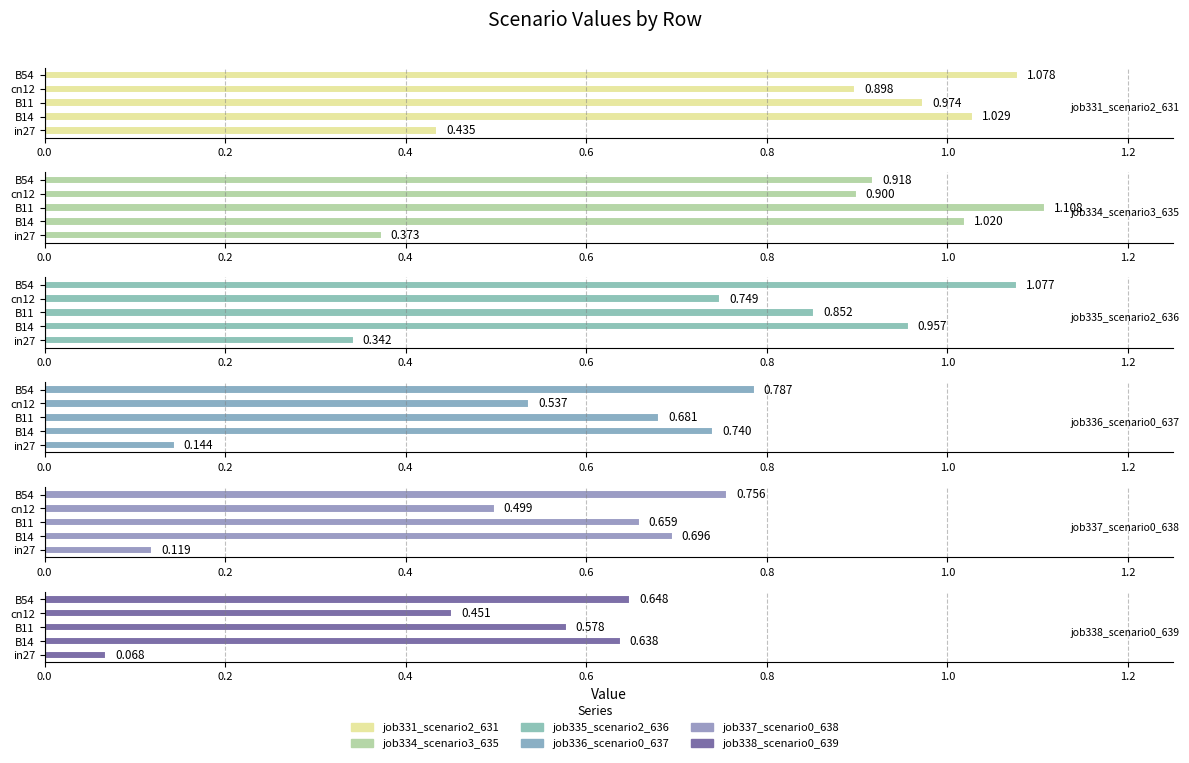

The job331_scenario2_631 series shows 0.4 at B11. True or false?

False